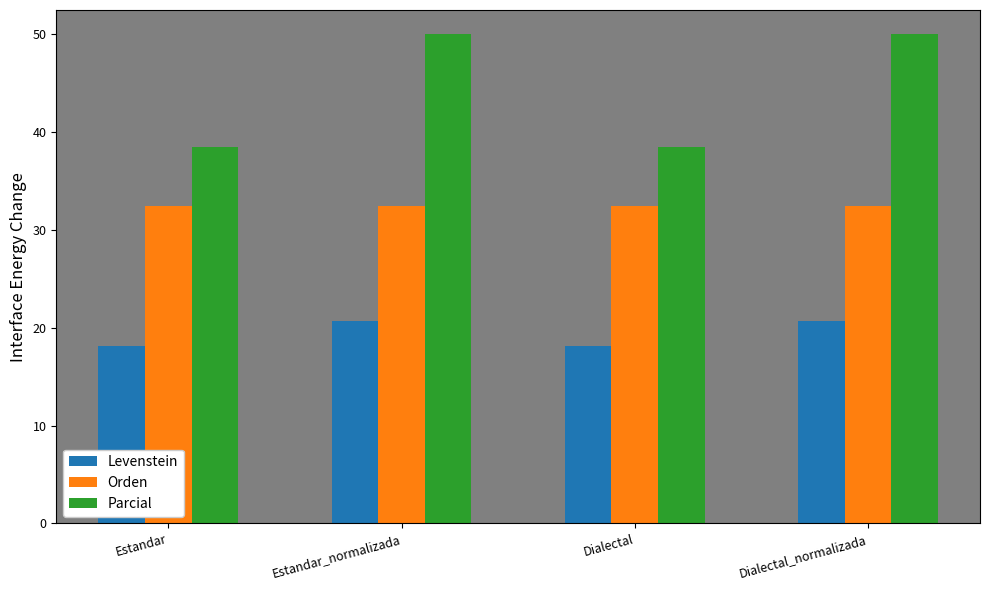

How many bars are there in total?

12